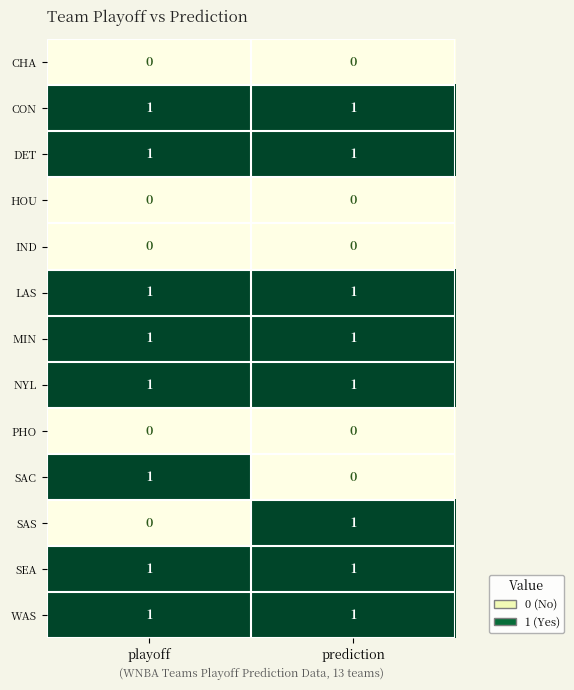

Count the number of data series in this chart.

13